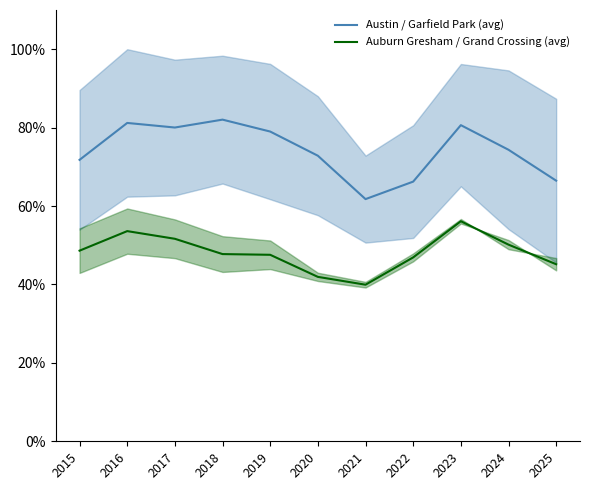

What is the difference between the Austin / Garfield Park (avg) values at 2025 and 2016?

14.7